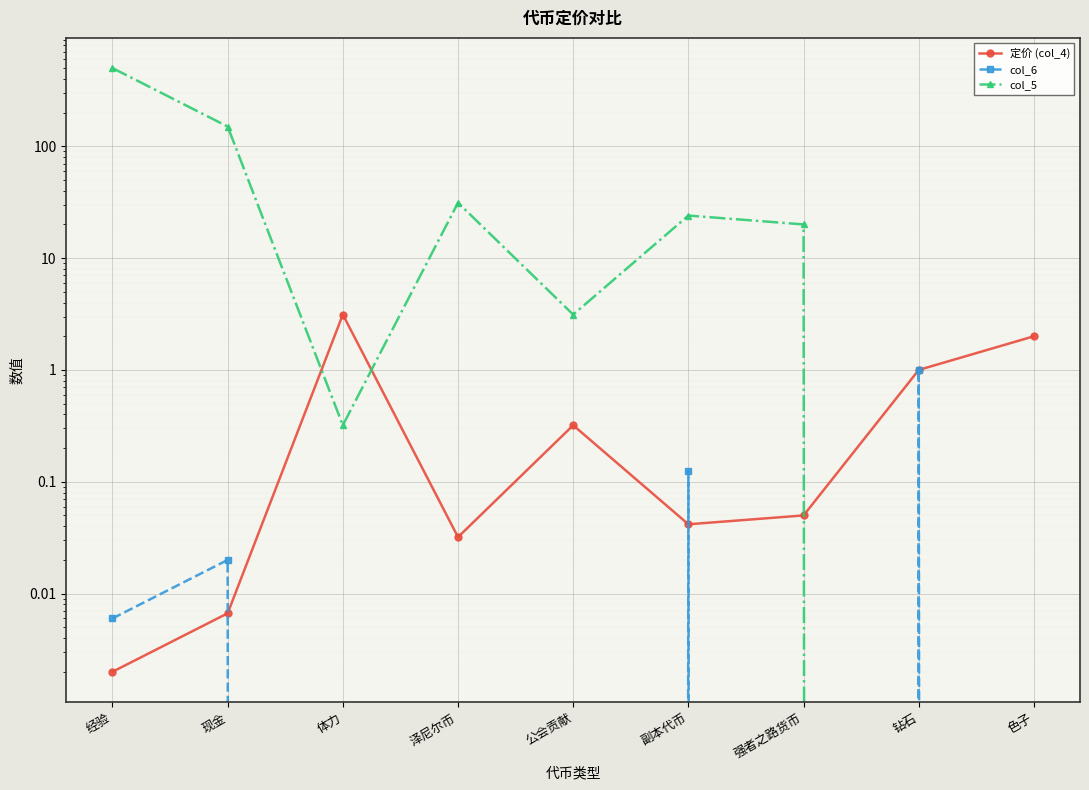

What is the spread (max minus min) of values at 副本代币?

24.0